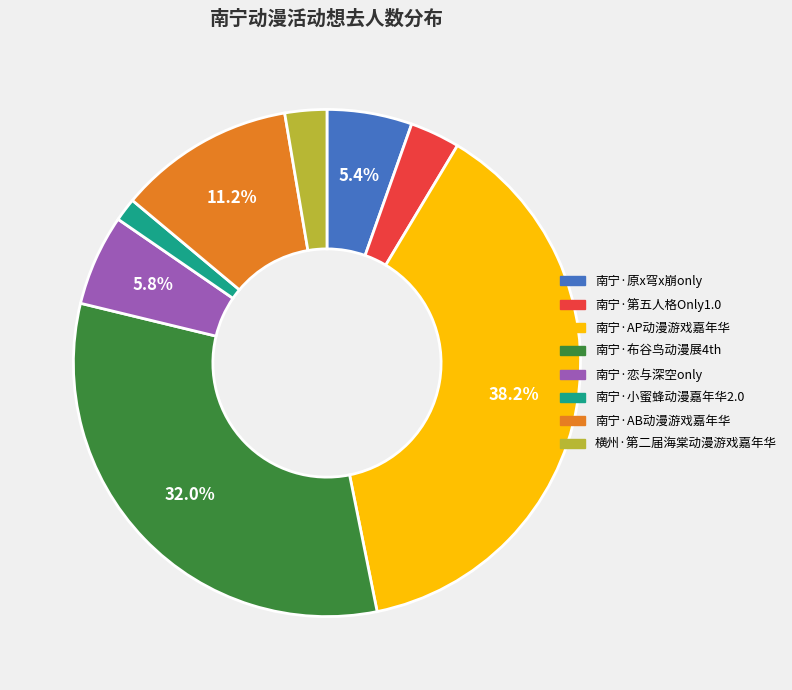

The 南宁·小蜜蜂动漫嘉年华2.0 slice represents 1% of the pie. True or false?

True